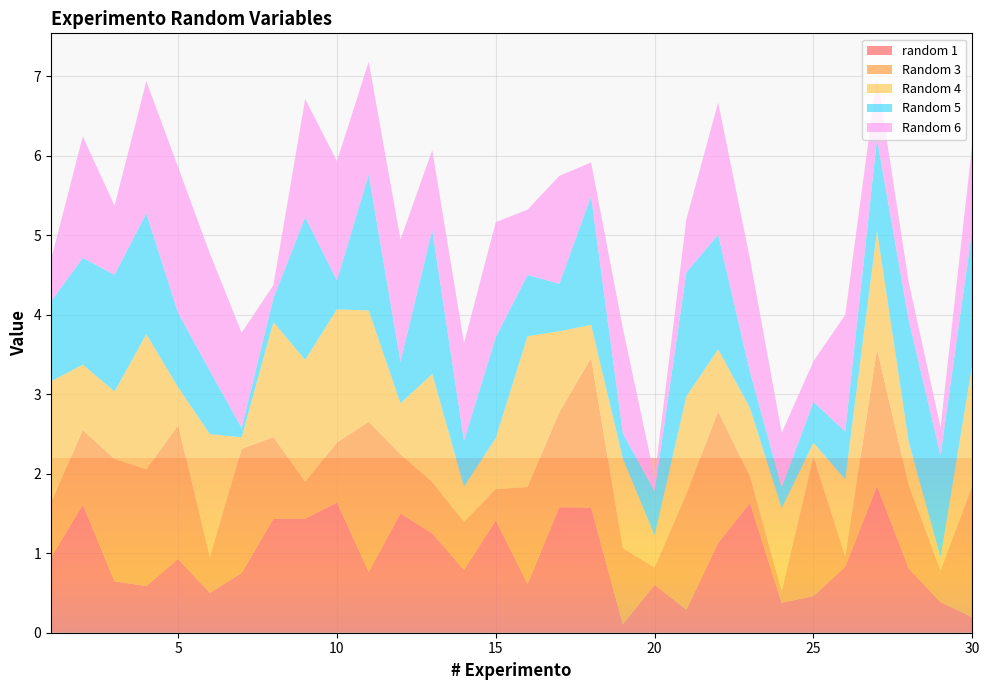

Reading left to right, list all the values displayed in this chart.

random 1: 0.9	1.6	0.6	0.6	0.9	0.5	0.8	1.4	1.4	1.6	0.8	1.5	1.2	0.8	1.4	0.6	1.6	1.6	0.1	0.6	0.3	1.1	1.6	0.4	0.5	0.8	1.8	0.8	0.4	0.2
Random 3: 0.7	0.9	1.5	1.5	1.7	0.5	1.6	1.0	0.5	0.8	1.9	0.7	0.6	0.6	0.4	1.2	1.2	1.9	1.0	0.2	1.5	1.7	0.3	0.2	1.8	0.1	1.7	1.0	0.4	1.6
Random 4: 1.5	0.8	0.8	1.7	0.5	1.5	0.1	1.4	1.5	1.7	1.4	0.6	1.4	0.4	0.6	1.9	1.0	0.4	1.1	0.4	1.2	0.8	0.9	1.0	0.2	1.0	1.5	0.5	0.2	1.5
Random 5: 1.0	1.3	1.5	1.5	0.9	0.8	0.1	0.3	1.8	0.4	1.7	0.5	1.8	0.6	1.3	0.8	0.6	1.6	0.3	0.6	1.6	1.4	0.5	0.3	0.5	0.6	1.2	1.5	1.3	1.7
Random 6: 0.5	1.5	0.9	1.7	1.8	1.5	1.2	0.2	1.5	1.5	1.4	1.5	1.0	1.2	1.4	0.8	1.4	0.4	1.3	0.2	0.7	1.7	1.4	0.7	0.5	1.5	0.8	0.5	0.4	1.1